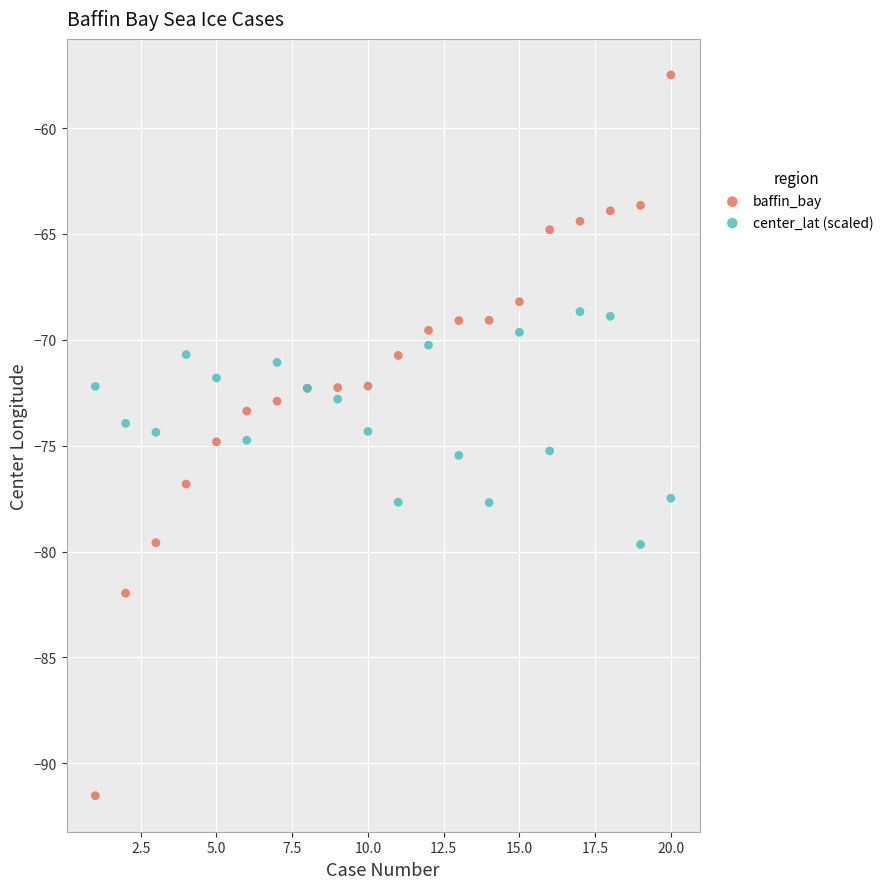

What is the X range (max minus min) for the scatter plot?

19.0